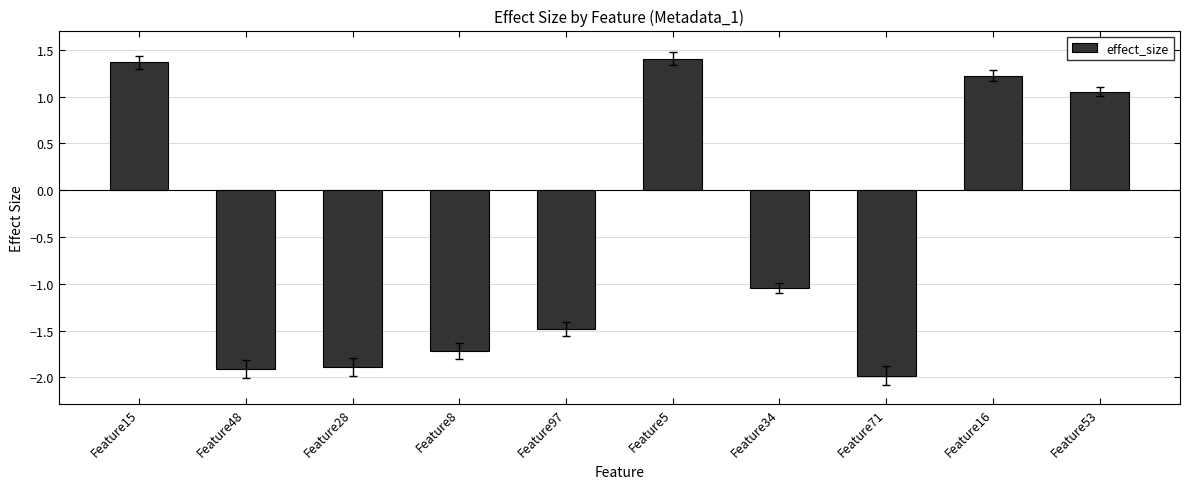

What is the sum of all values?

-5.0